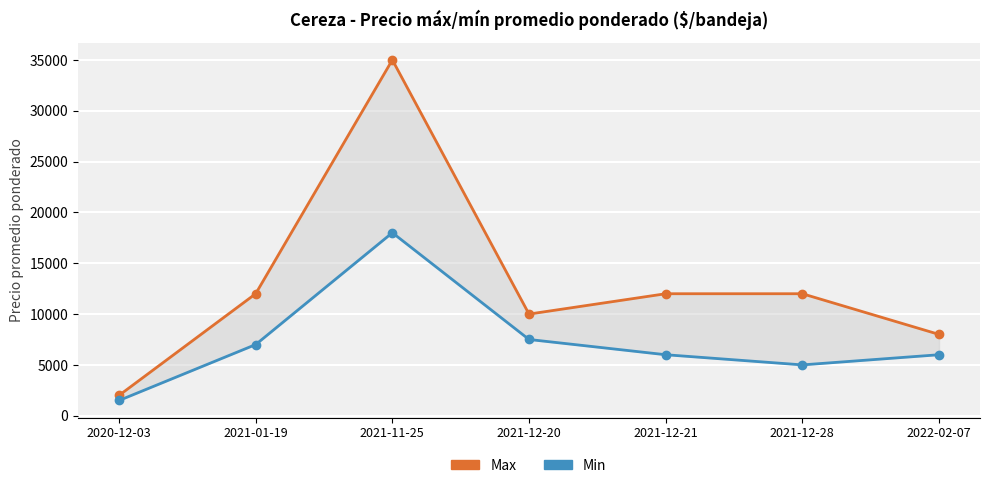

What is the minimum value for Max?

2000